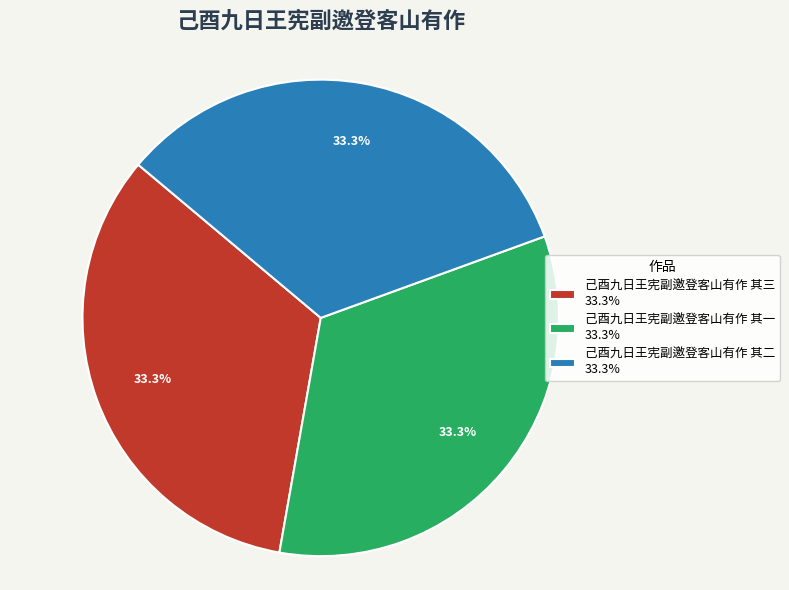

What is the ratio of the value at 己酉九日王宪副邀登客山有作 其三 33.3% to the value at 己酉九日王宪副邀登客山有作 其二 33.3%?

1.0